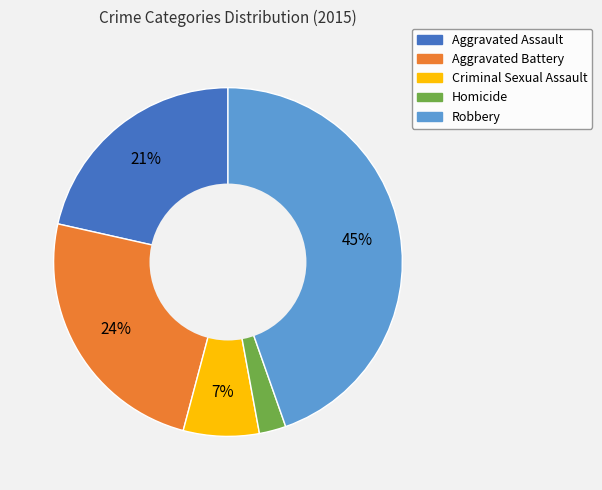

What is the smallest slice in the pie chart?

Homicide